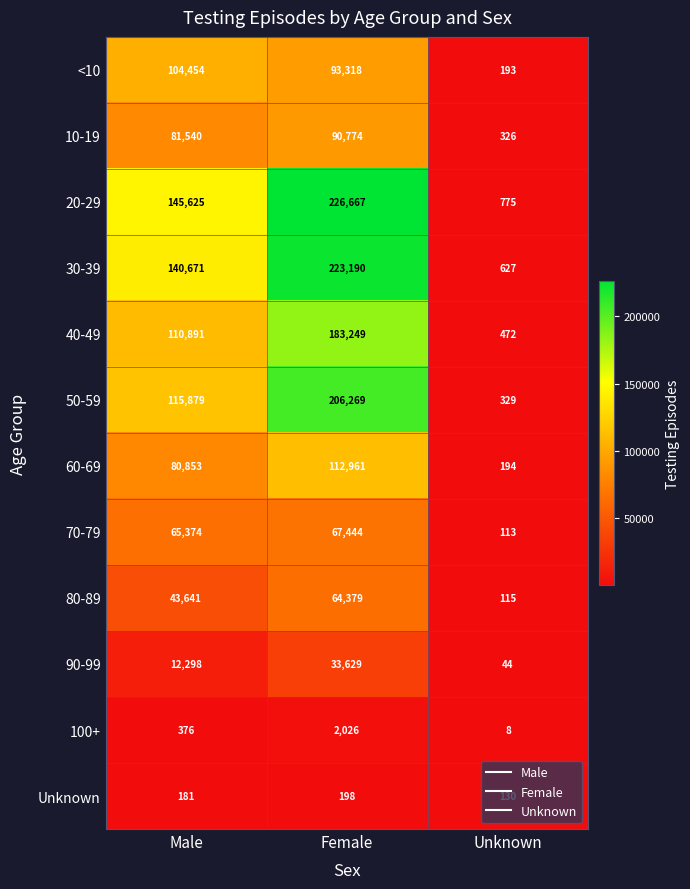

What is the approximate value of 10-19 at Male, to the nearest 50?

81550